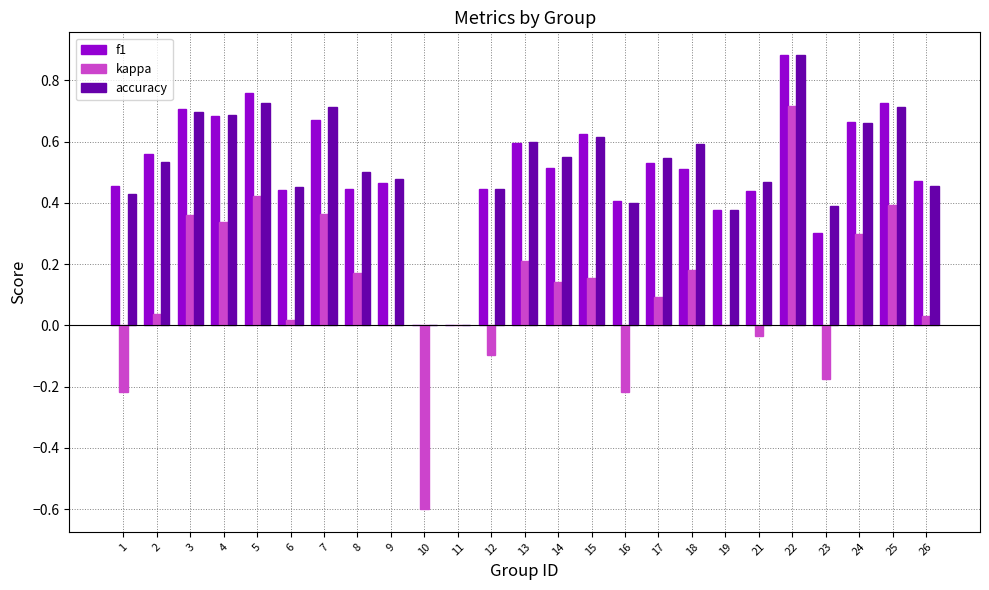

The f1 series shows 1.0 at 4. True or false?

False